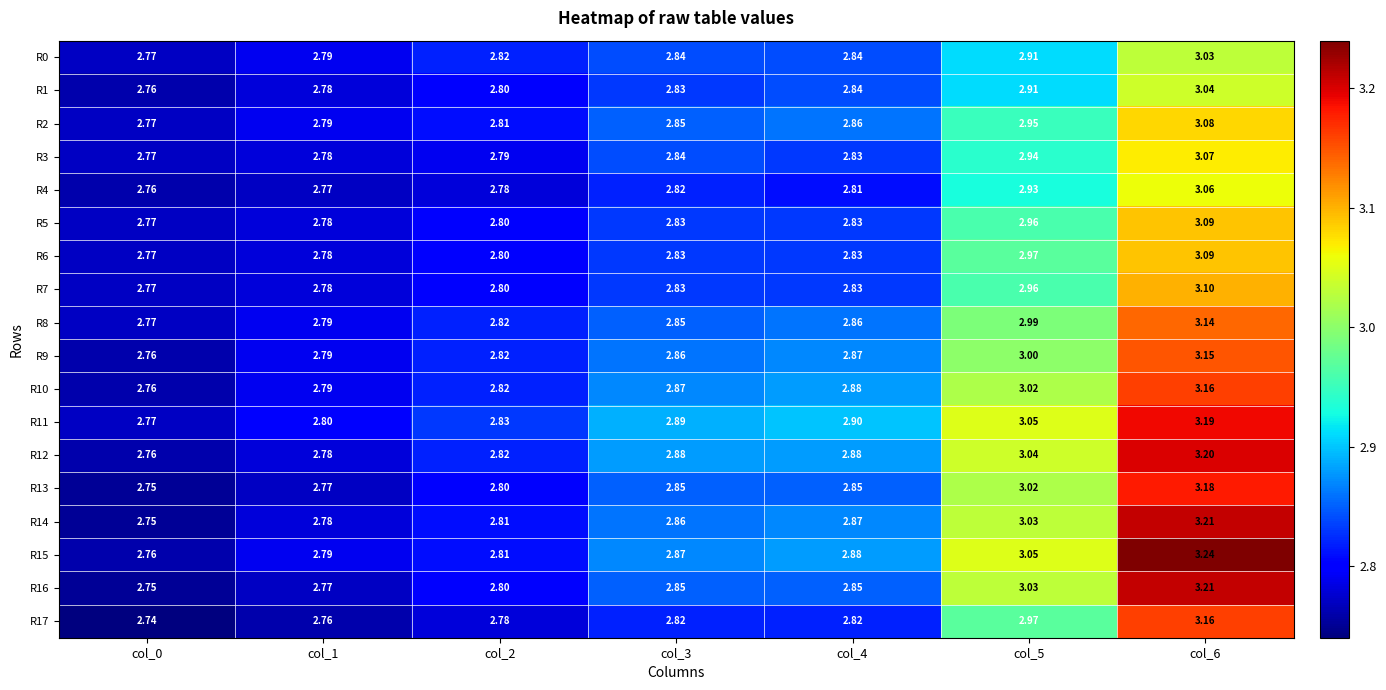

At which category does the chart reach its minimum across all series?

col_0